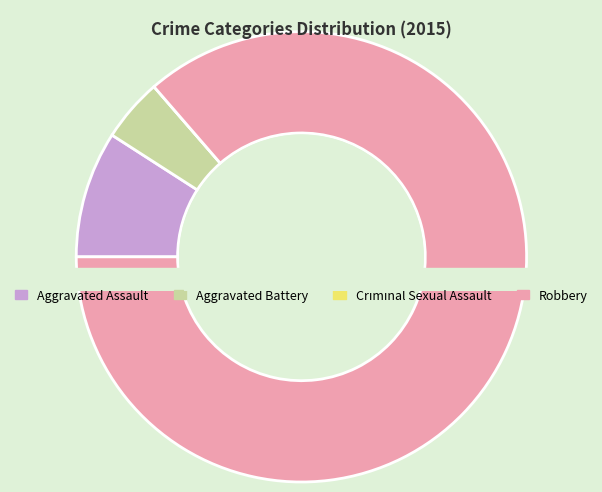

To the nearest percent, what is the combined percentage of Aggravated Battery and Robbery?

91%